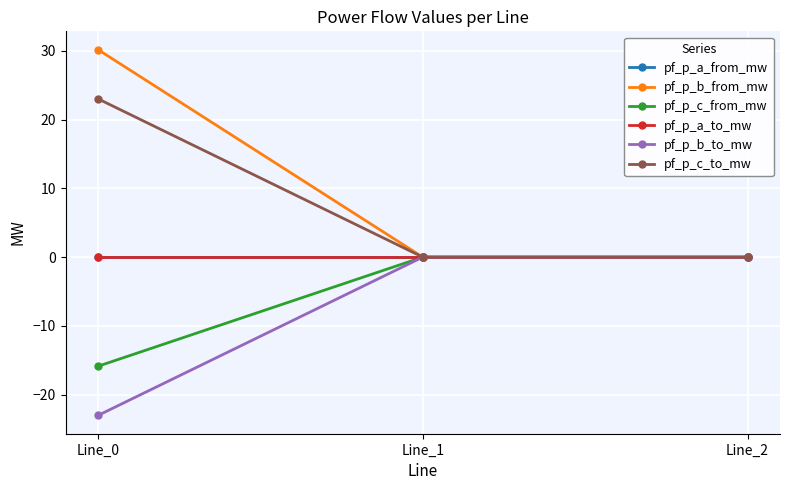

Is this an area chart (filled region under the line)?

No